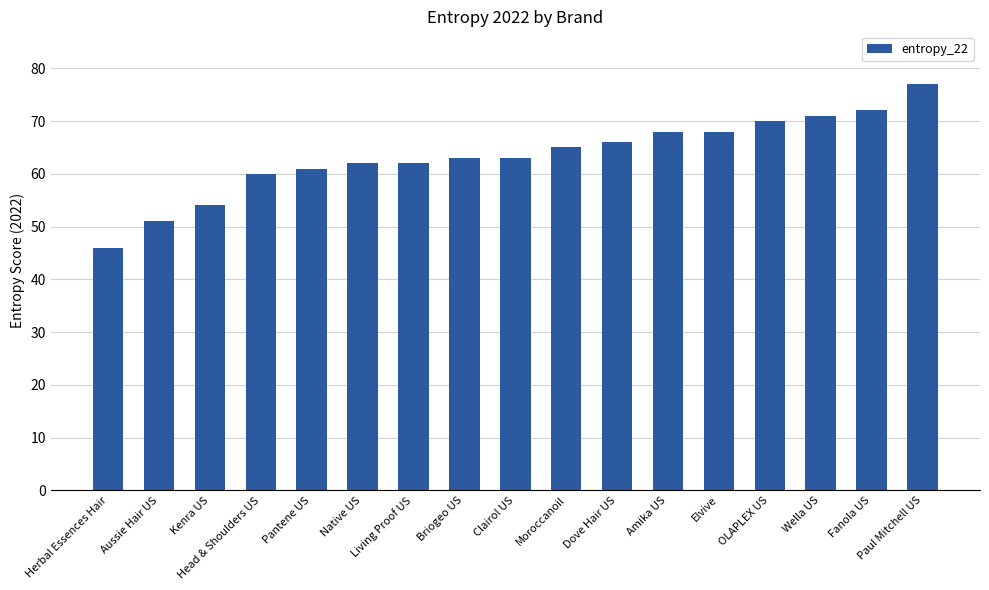

What is the difference between the maximum and second lowest values?

26